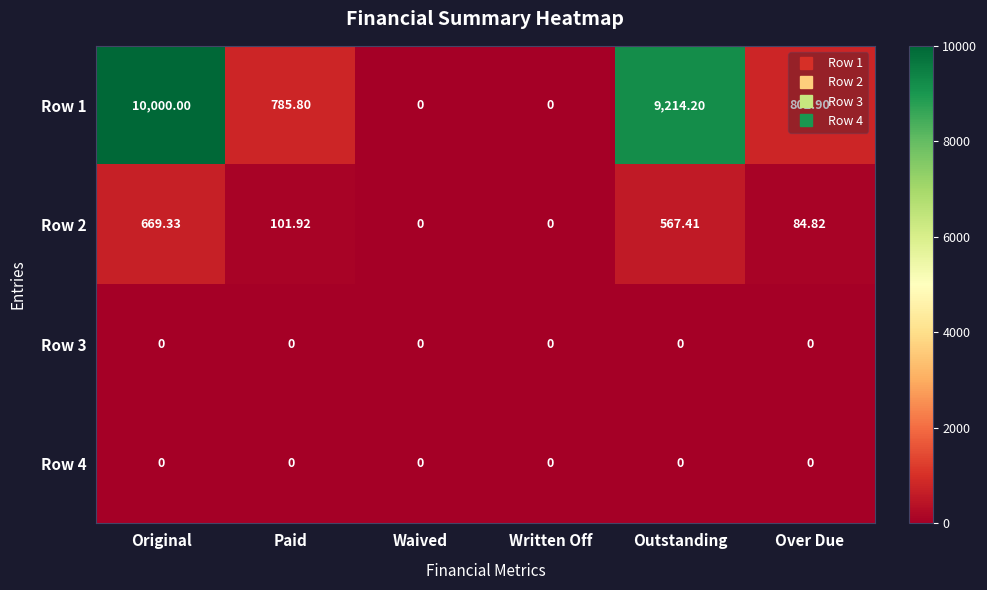

Where is Row 1 nearest to the value 5000?

Over Due